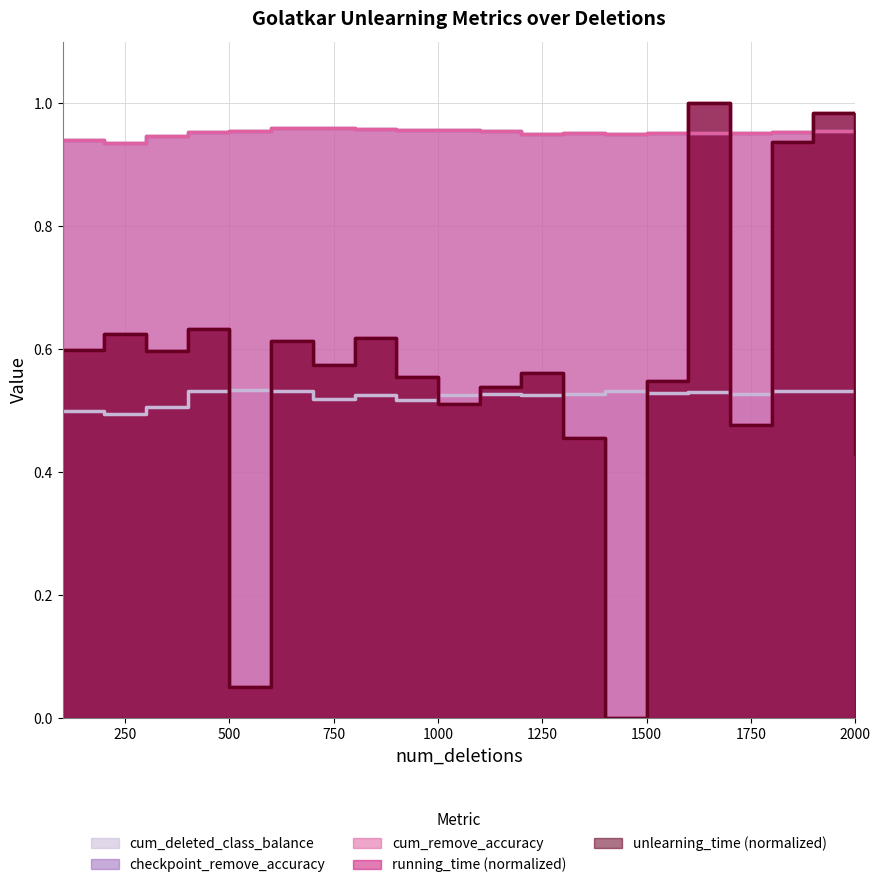

What is the difference between the maximum and minimum values in the running_time series?

1.0